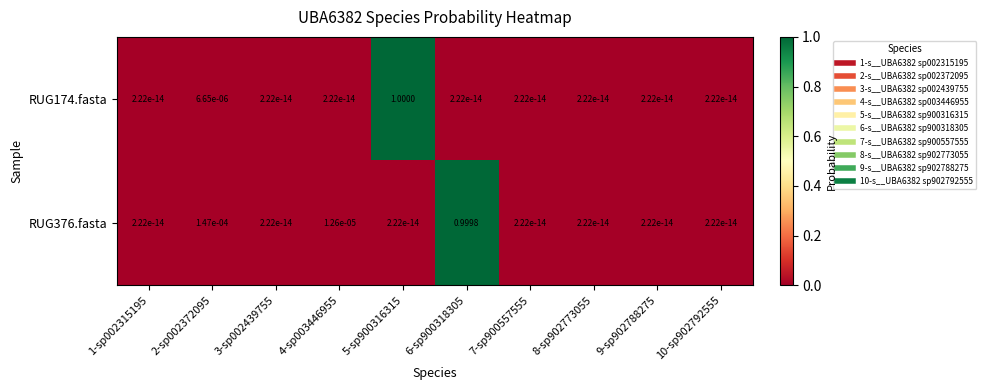

Reading right to left, transcribe all the data shown in this chart.

RUG174.fasta: 10-sp902792555=0.0	9-sp902788275=0.0	8-sp902773055=0.0	7-sp900557555=0.0	6-sp900318305=0.0	5-sp900316315=1.0	4-sp003446955=0.0	3-sp002439755=0.0	2-sp002372095=0.0	1-sp002315195=0.0
RUG376.fasta: 10-sp902792555=0.0	9-sp902788275=0.0	8-sp902773055=0.0	7-sp900557555=0.0	6-sp900318305=1.0	5-sp900316315=0.0	4-sp003446955=0.0	3-sp002439755=0.0	2-sp002372095=0.0	1-sp002315195=0.0